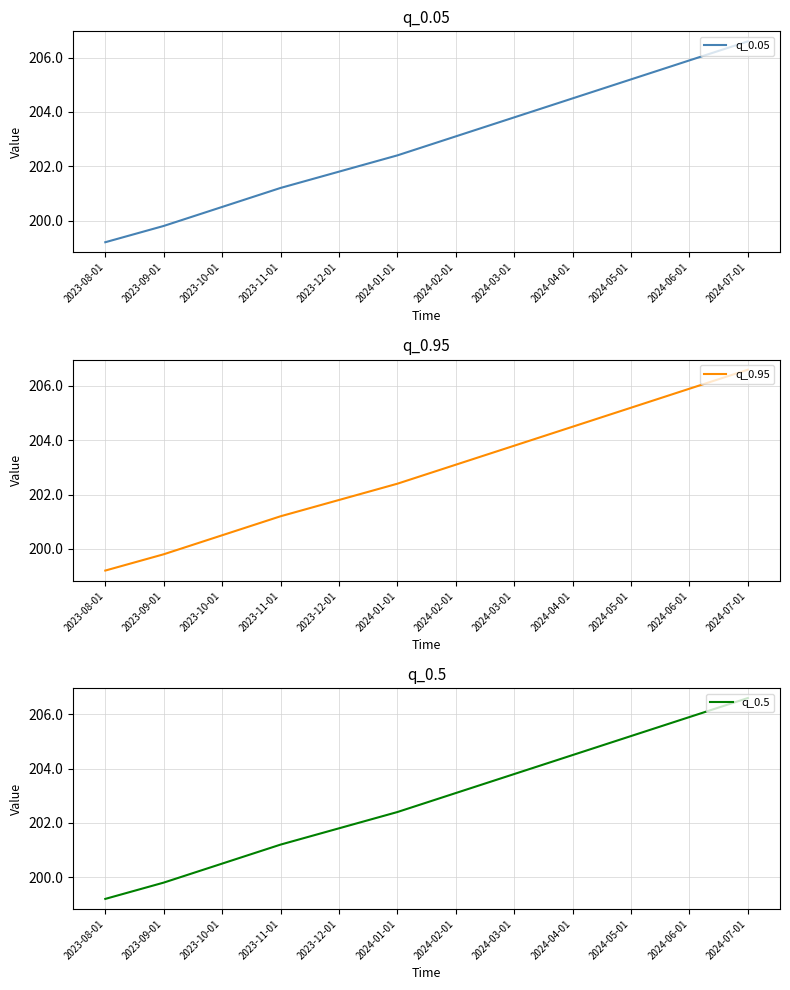

At which category does the chart reach its minimum across all series?

2023-08-01